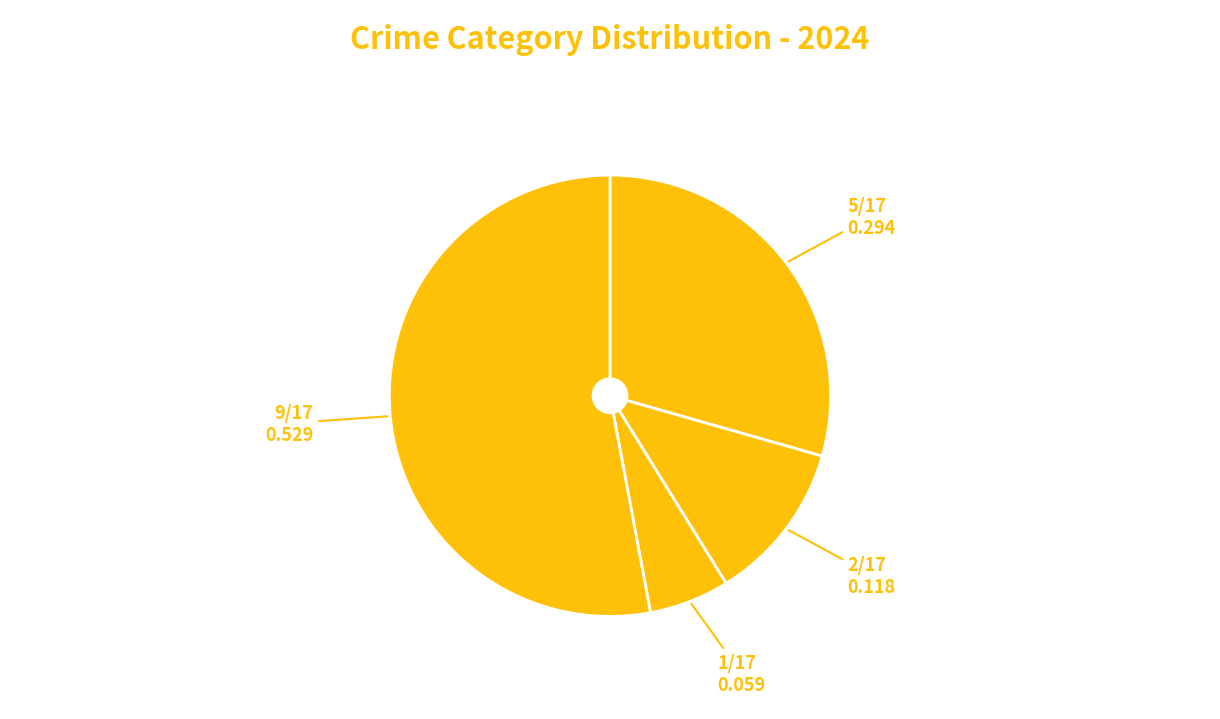

Which slice is the smallest?

Homicide